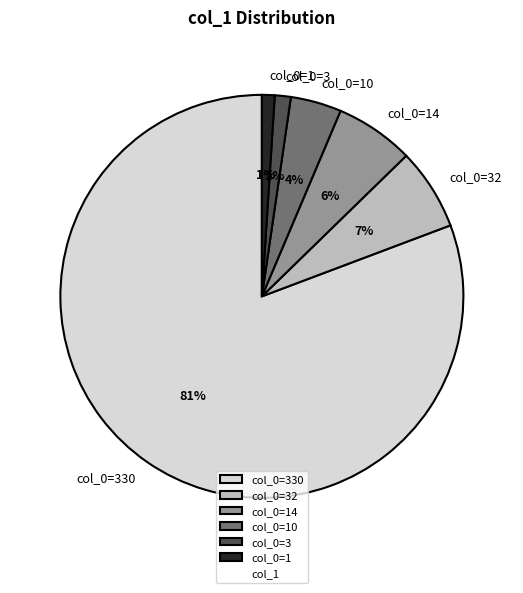

Between col_0=32 and col_0=10, which is larger?

col_0=32